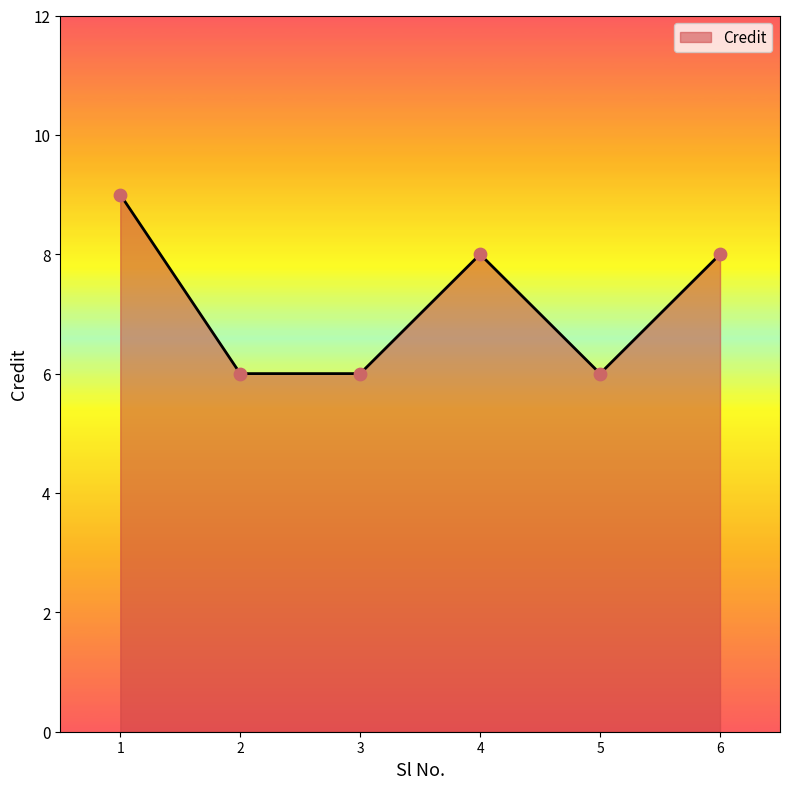

Which has a higher value, 1 or 5?

1